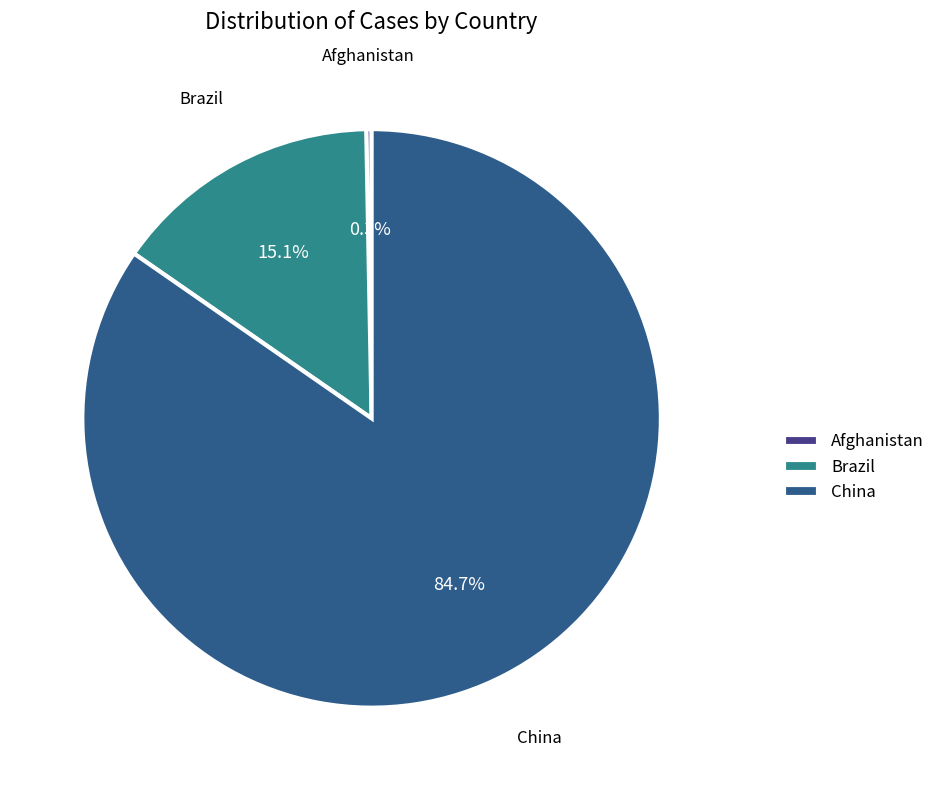

True or false: Brazil accounts for 28% of the total.

False